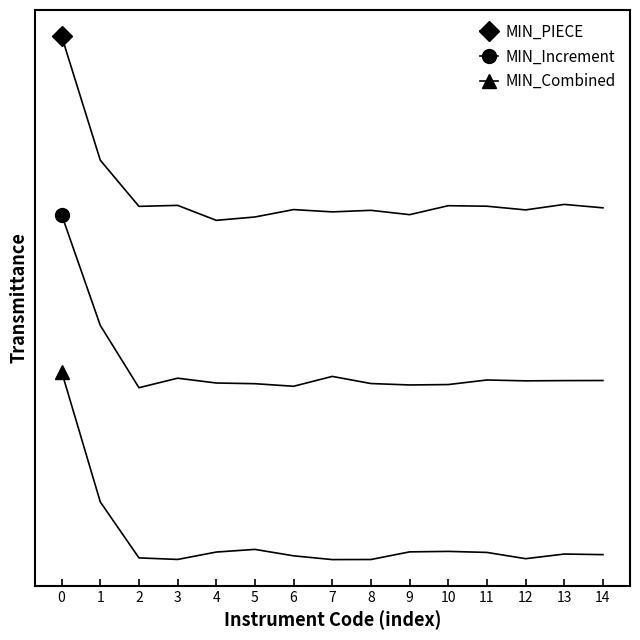

Is this an area chart (filled region under the line)?

No